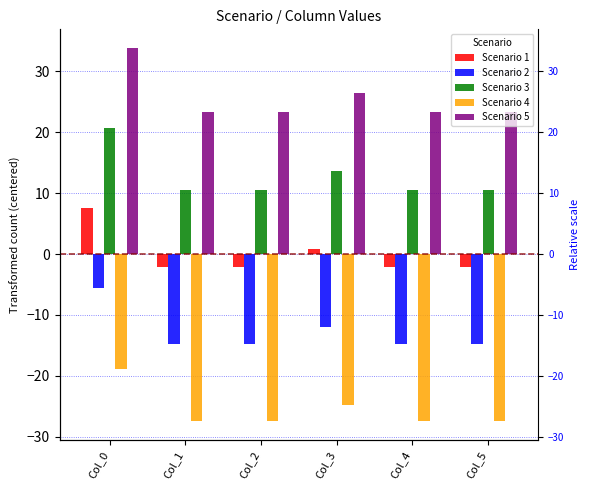

What is the difference between the highest and lowest values at Col_4?

50.7